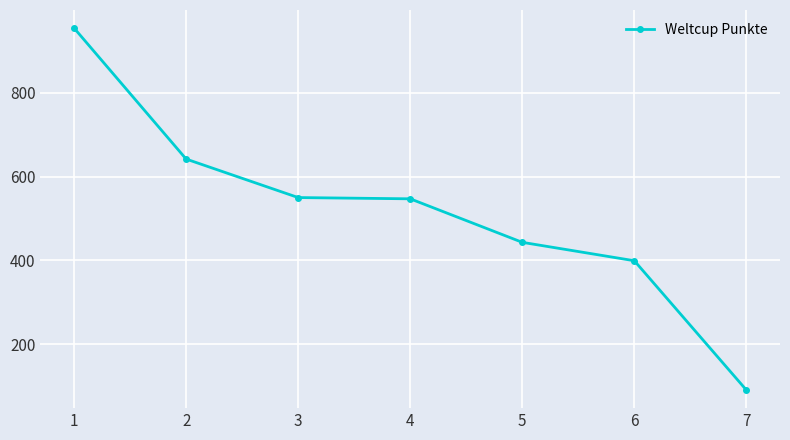

What is the smallest value displayed?

90